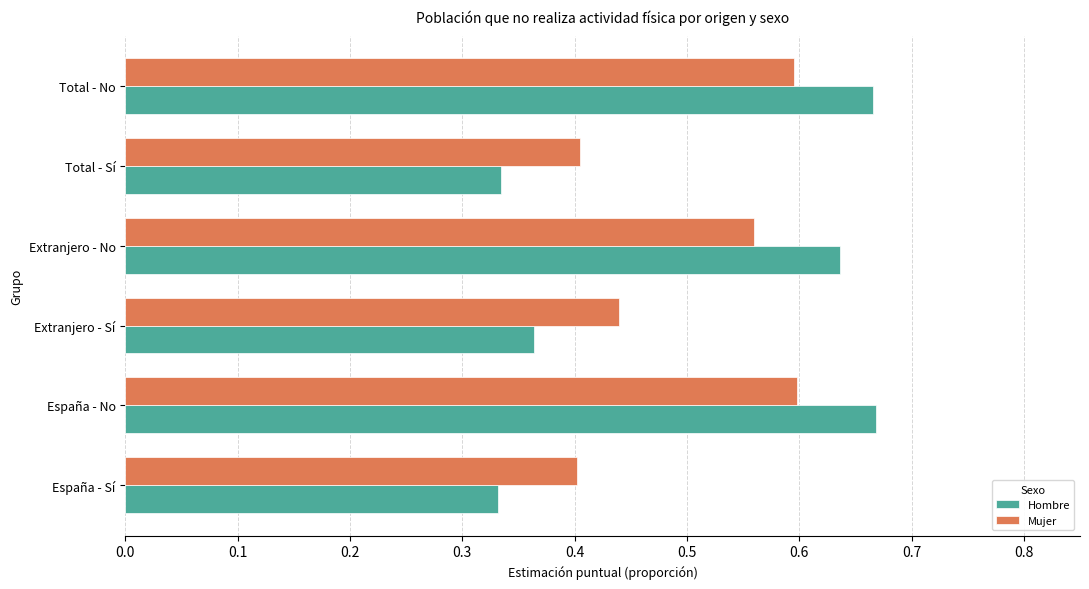

The Hombre series shows 0.2 at España - Sí. True or false?

False